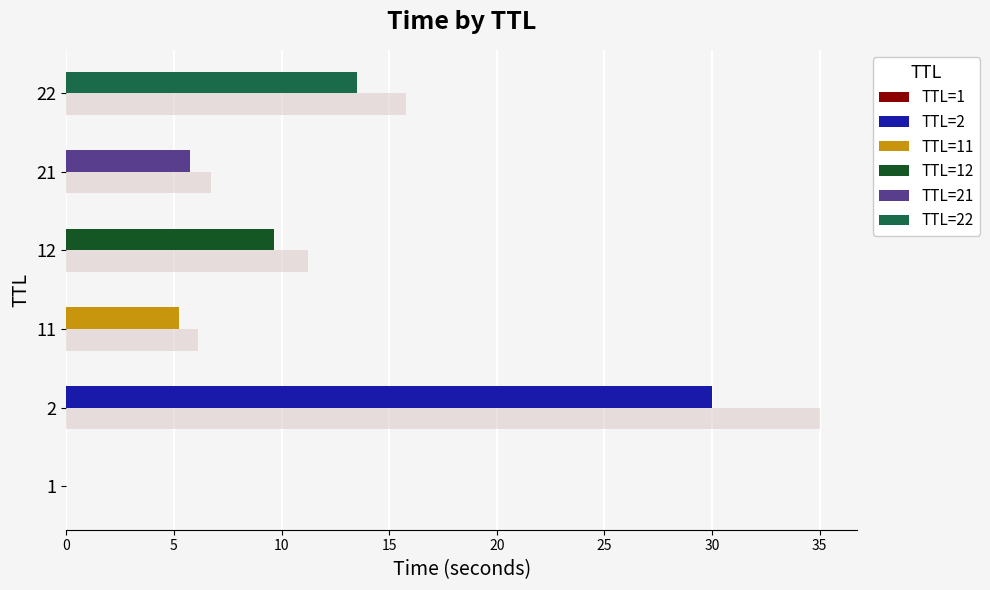

Is it true that the value at 1 is 0.0?

True